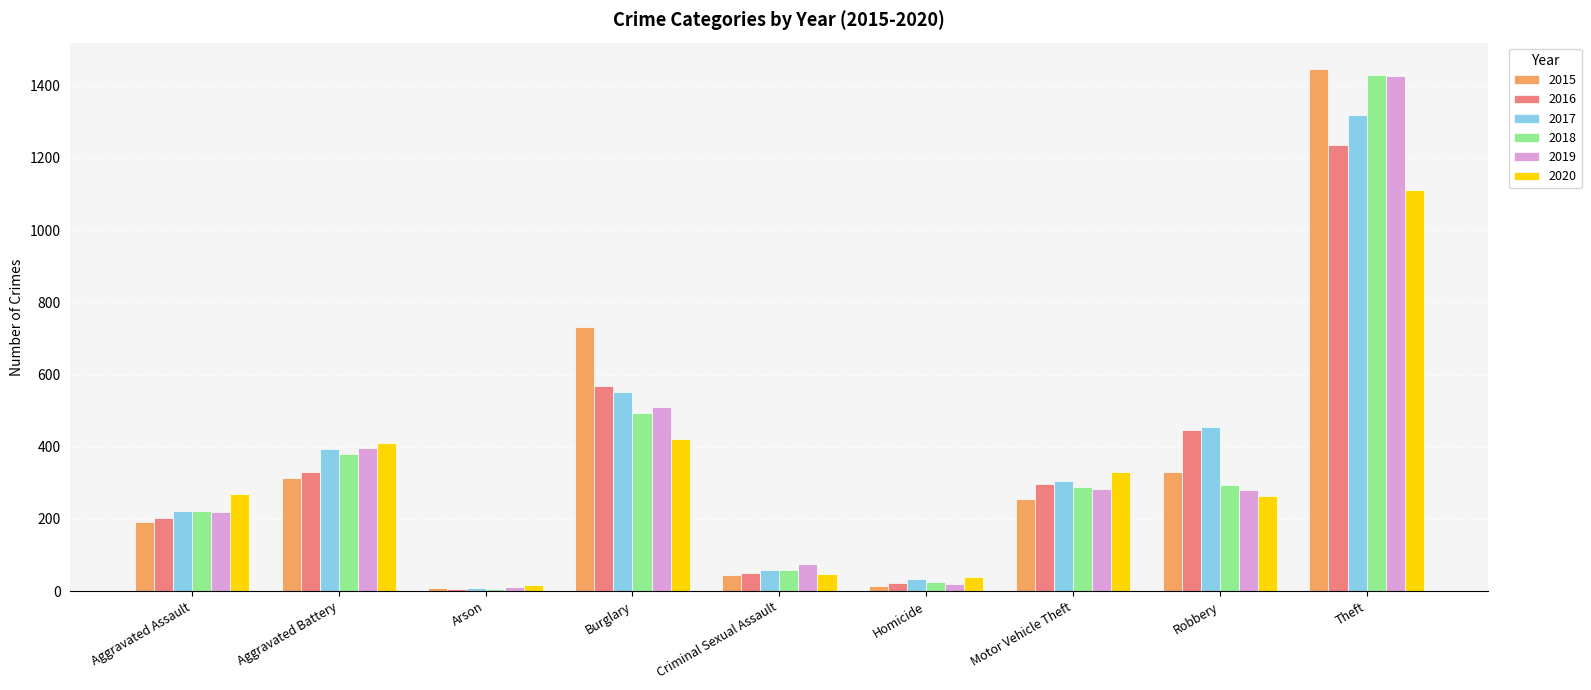

Where is 2017 nearest to the value 665?

Burglary